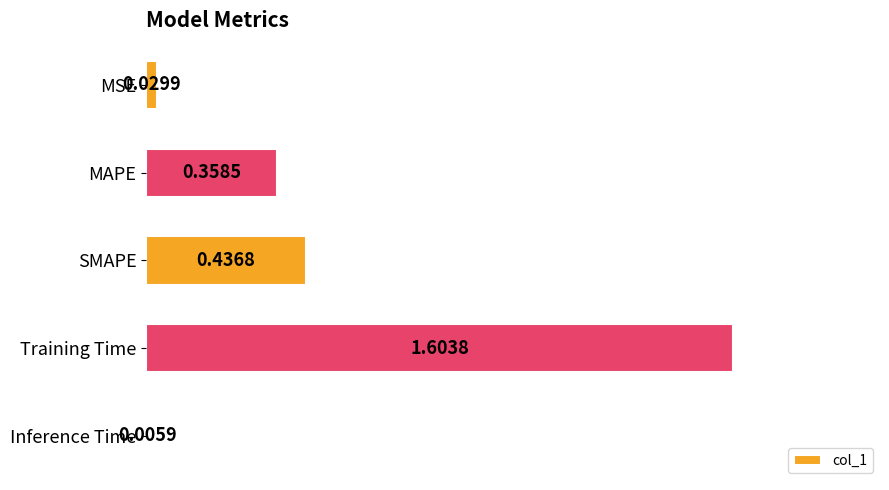

What is the sum of the values at MAPE and Training Time?

2.0